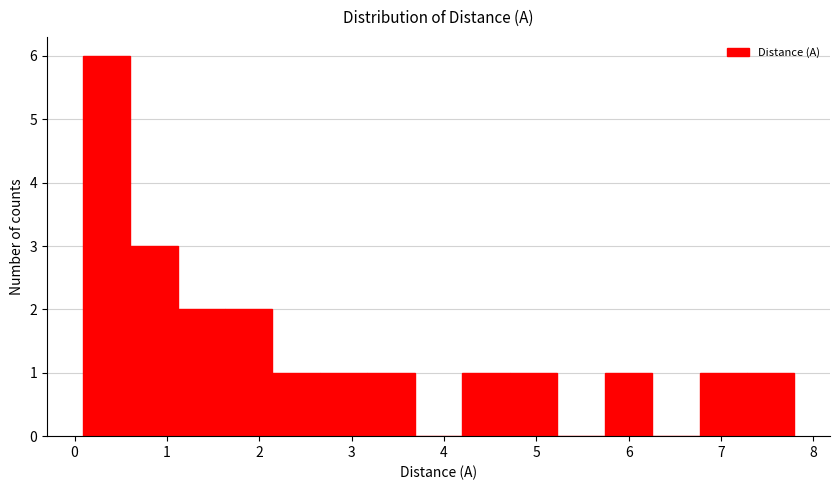

How tall is the bar that spans 2.7 to 3.2 on the x-axis? Neither the bar edges nor the heights are printed on the chart, so give them approximately, as read against the axes.

1